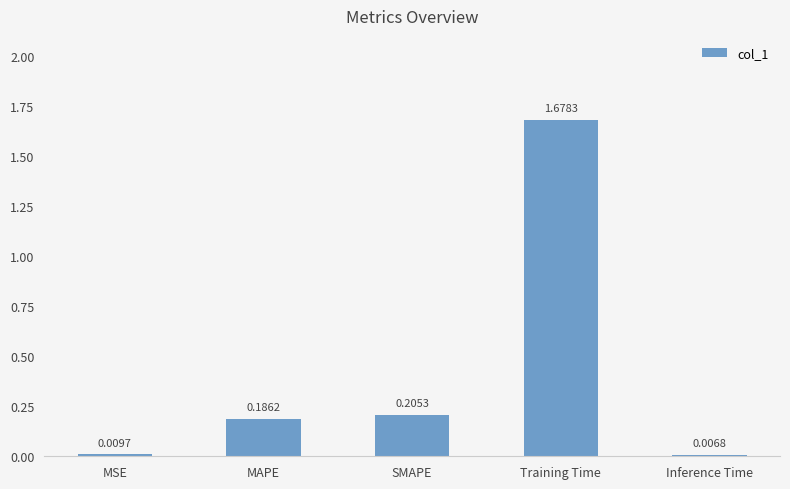

List the labels in order of value, smallest first.

Inference Time, MSE, MAPE, SMAPE, Training Time